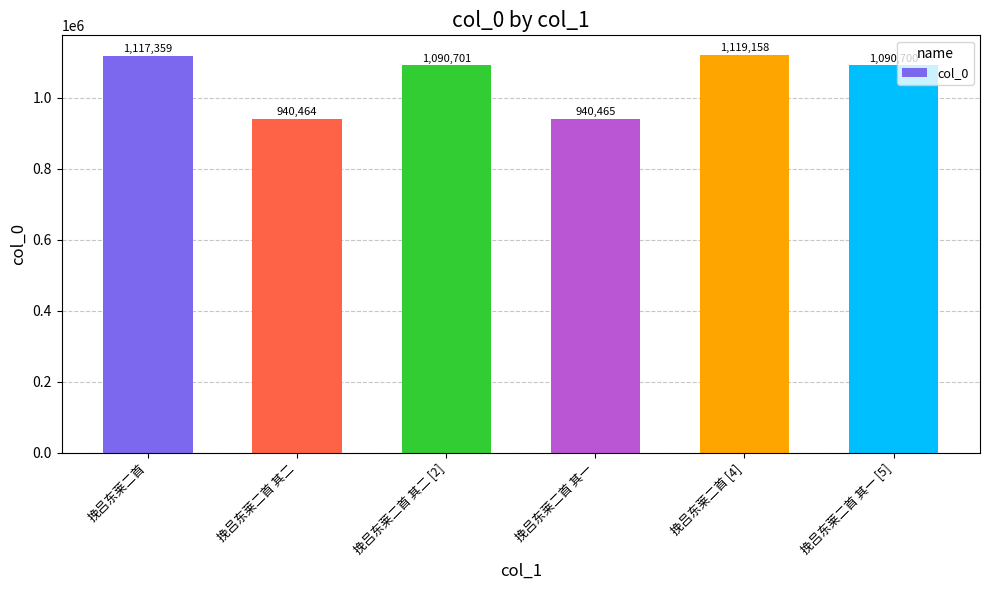

What is the label of the 6th bar from the left?

挽吕东莱二首 其一 [5]